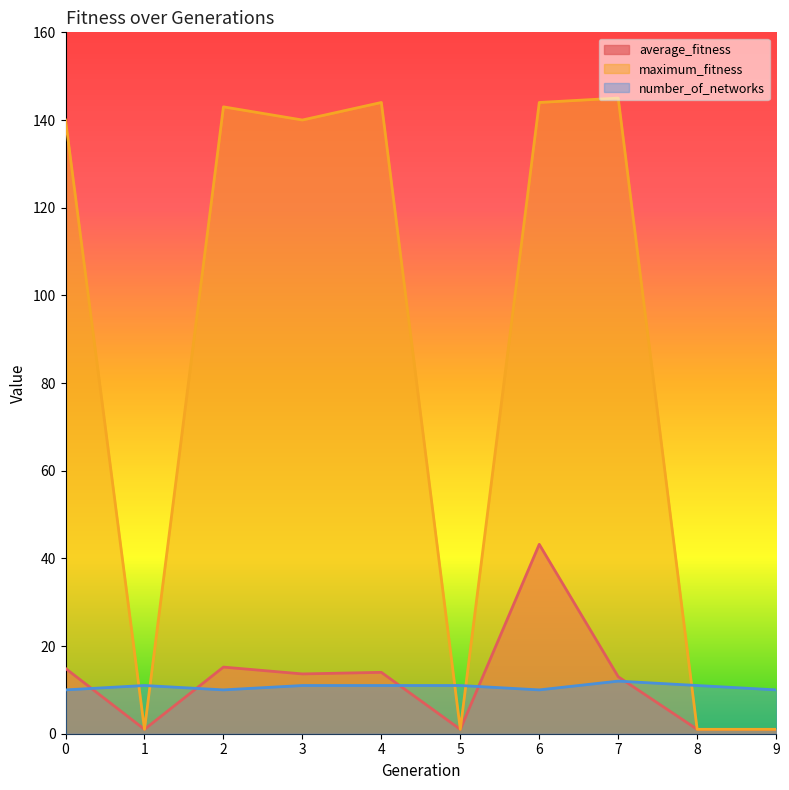

What is the value of the average_fitness point at the 4th from the left?

13.6